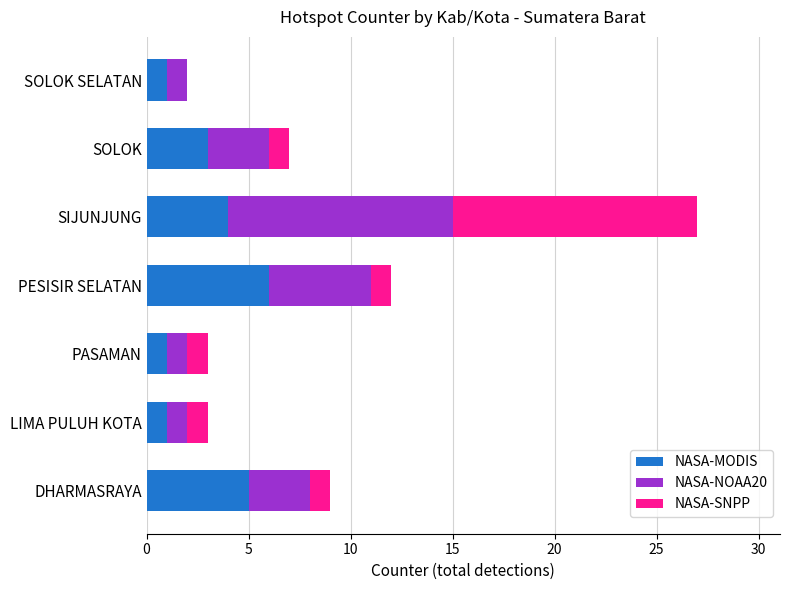

At which category is the sum across all series the highest?

SIJUNJUNG